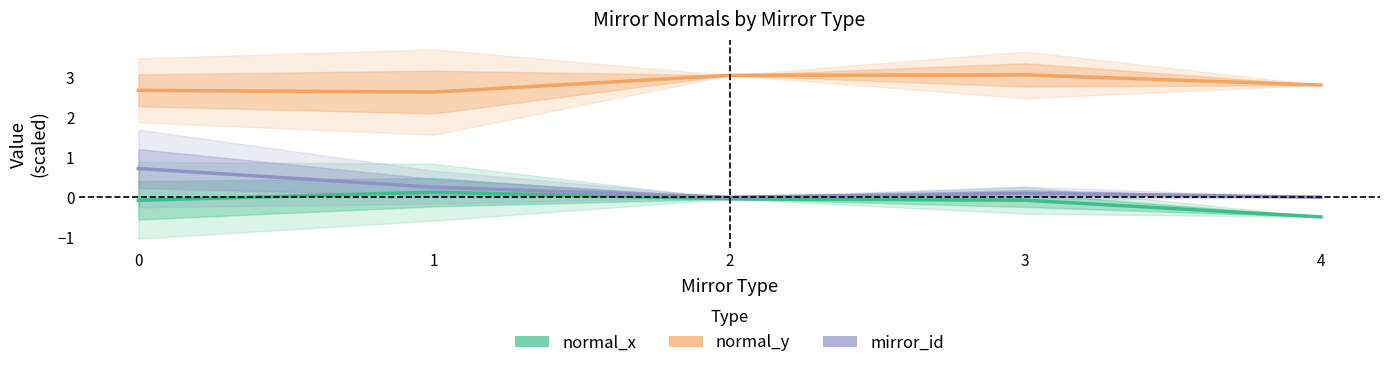

What is the total value across all series at 2?

3.0